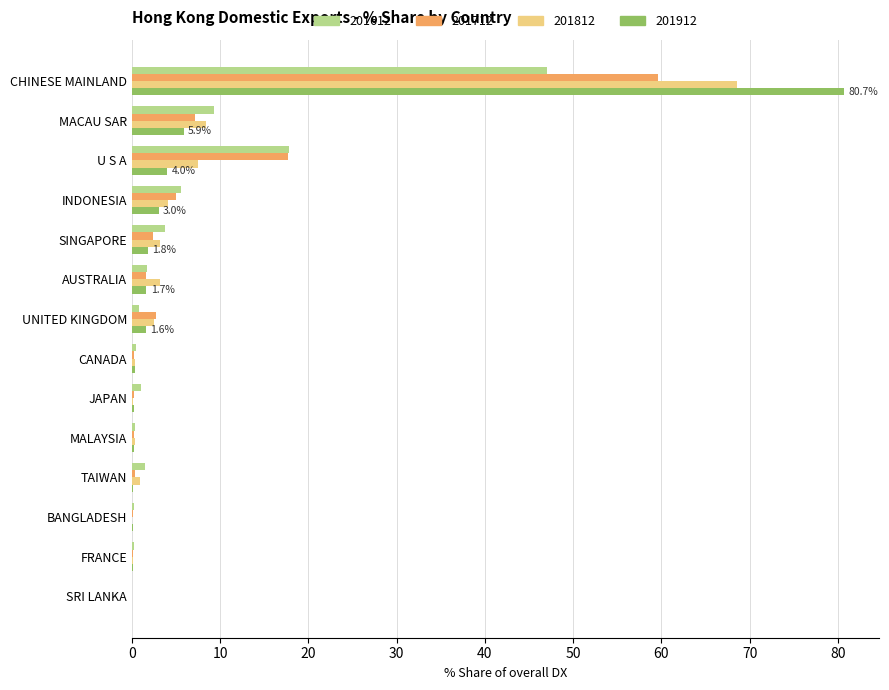

At which label does 201812 reach its peak?

CHINESE MAINLAND